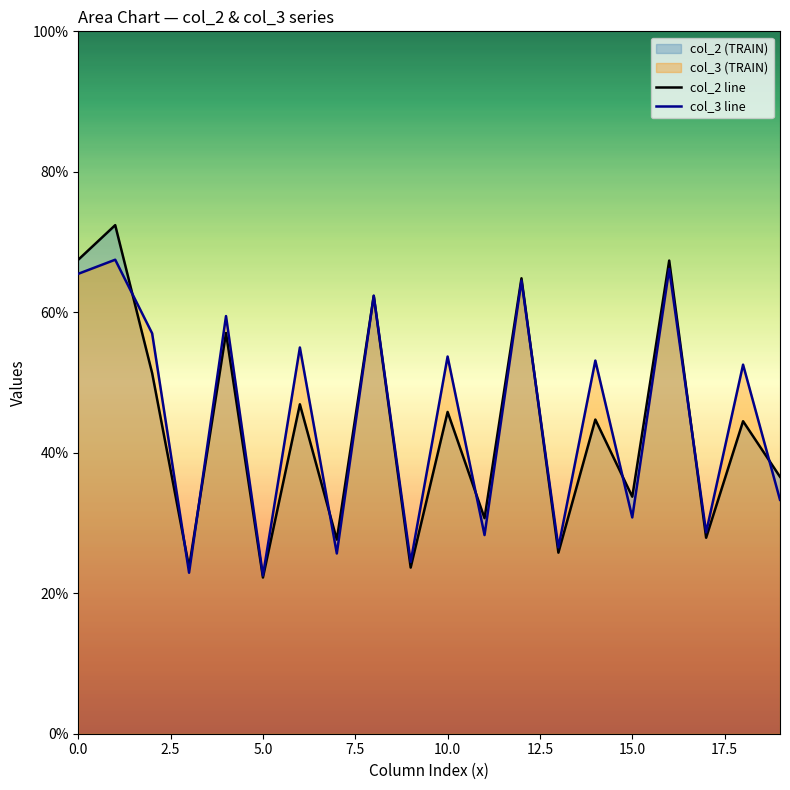

What is the difference between the maximum and minimum values in the col_3 line series?

45.0